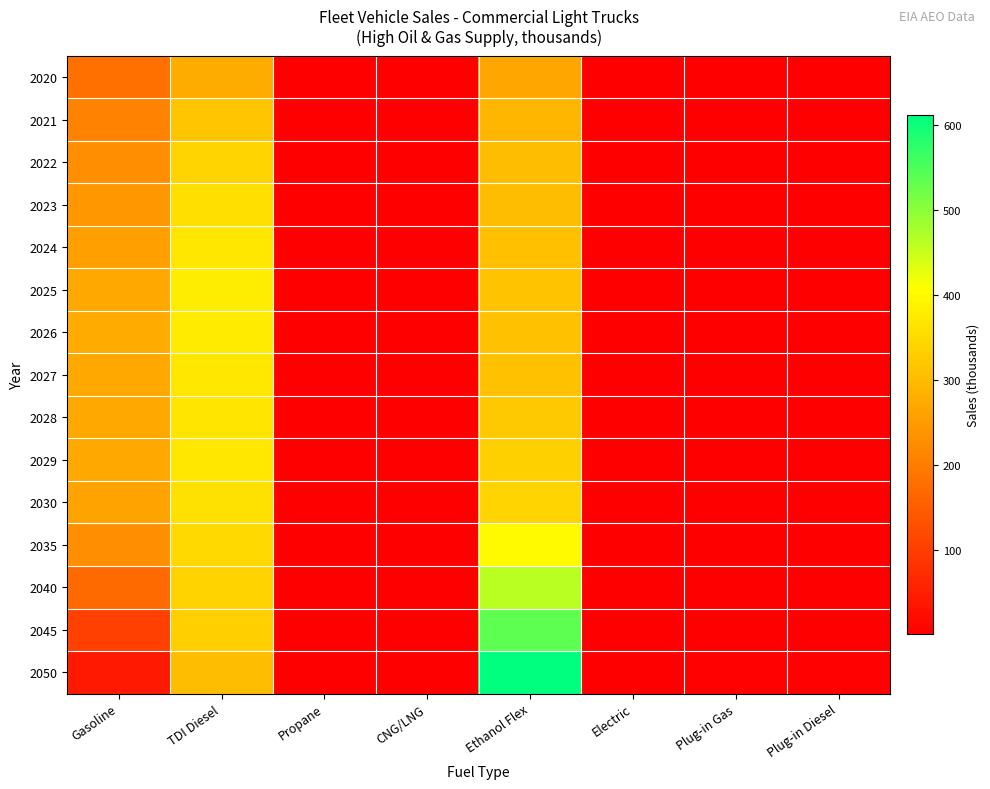

What is the total value across all series at CNG/LNG?

8.4